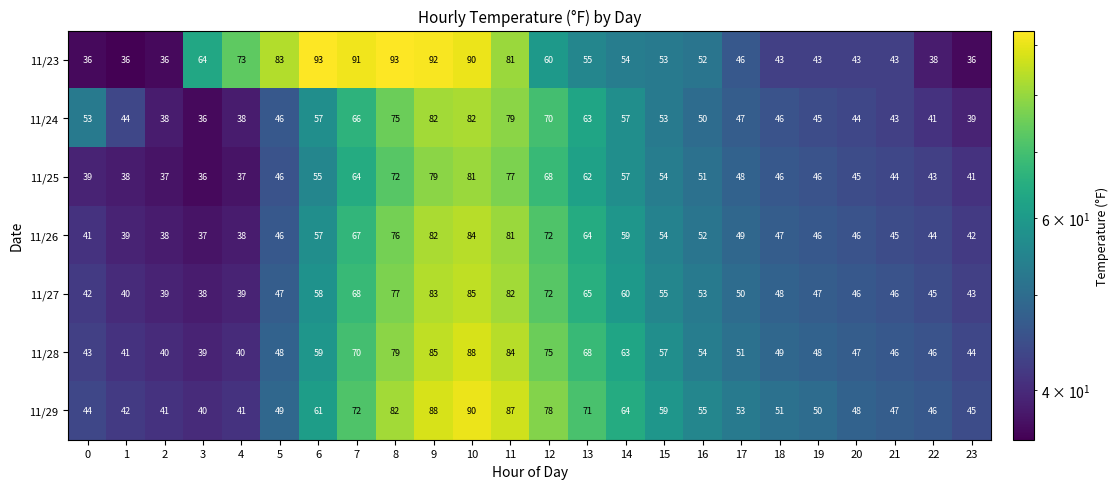

At which category is the sum across all series the highest?

10